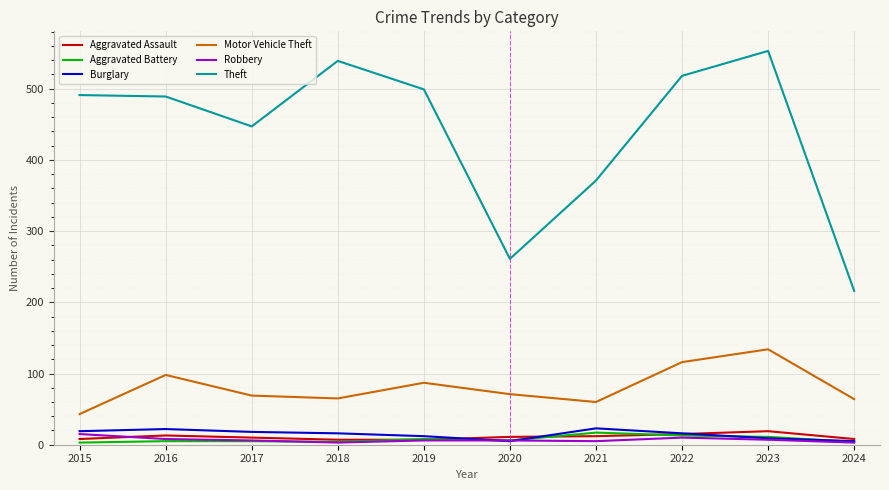

Which series has the largest total across all categories?

Theft